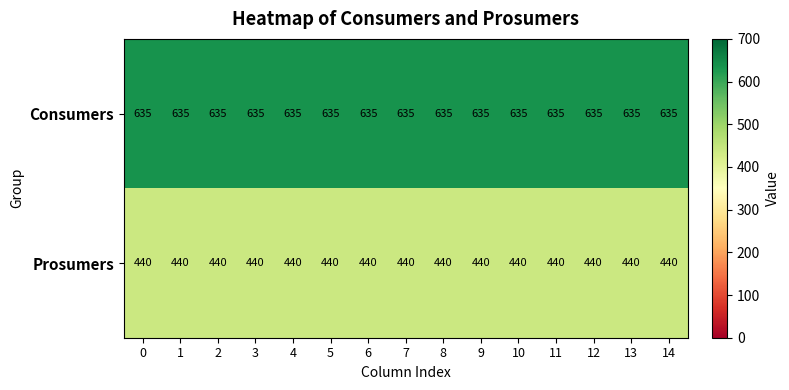

Rank the series by their maximum value, from highest to lowest.

Consumers, Prosumers